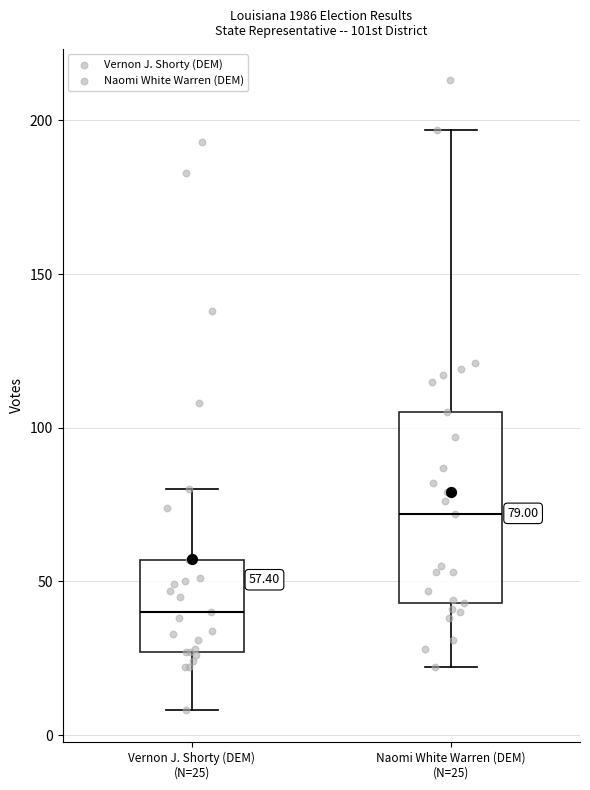

Comparing the boxes themselves (not the whiskers), which one is the tallest?

Naomi White Warren (DEM) (N=25)